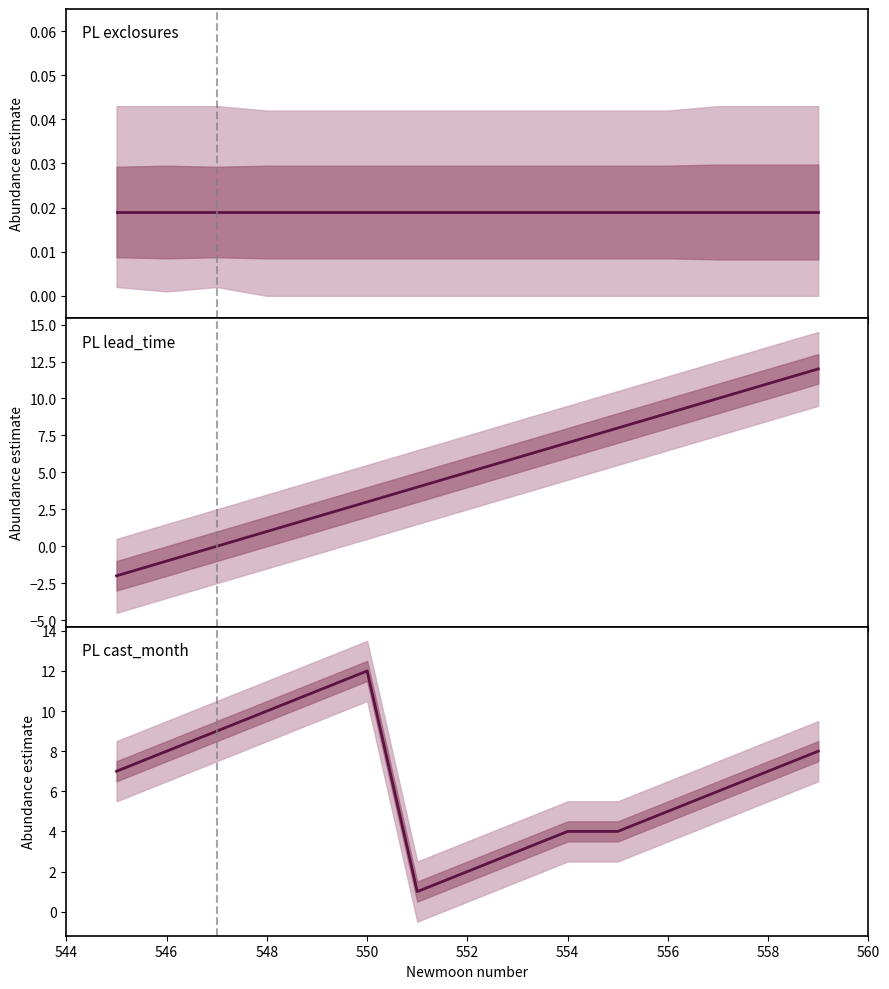

Which series has the widest spread of values?

lead_time_newmoons